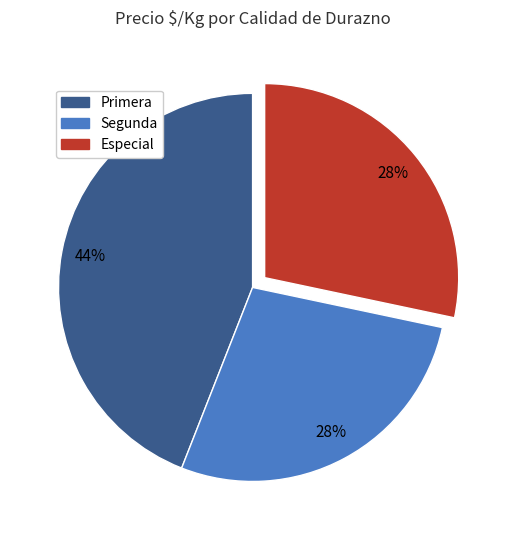

Combined, do Segunda and Primera account for over 50%?

Yes